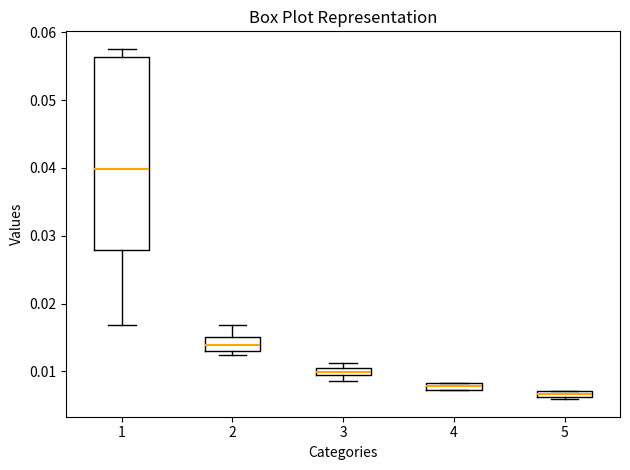

Which box is the tallest, from its lower edge to its upper edge?

1